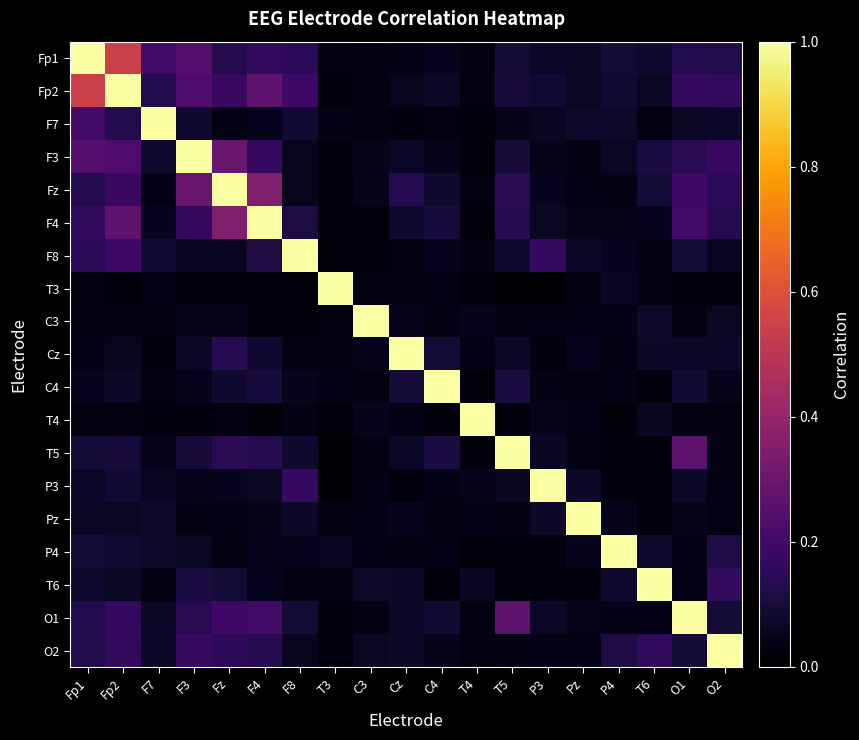

Reading right to left, transcribe all the data shown in this chart.

Fp1: O2=0.1	O1=0.1	T6=0.1	P4=0.1	Pz=0.1	P3=0.1	T5=0.1	T4=0.0	C4=0.1	Cz=0.0	C3=0.0	T3=0.0	F8=0.1	F4=0.2	Fz=0.1	F3=0.2	F7=0.2	Fp2=0.5	Fp1=1.0
Fp2: O2=0.2	O1=0.2	T6=0.1	P4=0.1	Pz=0.1	P3=0.1	T5=0.1	T4=0.0	C4=0.1	Cz=0.1	C3=0.0	T3=0.0	F8=0.2	F4=0.3	Fz=0.2	F3=0.2	F7=0.1	Fp2=1.0	Fp1=0.5
F7: O2=0.1	O1=0.1	T6=0.0	P4=0.1	Pz=0.1	P3=0.1	T5=0.0	T4=0.0	C4=0.0	Cz=0.0	C3=0.0	T3=0.0	F8=0.1	F4=0.1	Fz=0.0	F3=0.1	F7=1.0	Fp2=0.1	Fp1=0.2
F3: O2=0.2	O1=0.1	T6=0.1	P4=0.1	Pz=0.0	P3=0.0	T5=0.1	T4=0.0	C4=0.0	Cz=0.1	C3=0.0	T3=0.0	F8=0.1	F4=0.2	Fz=0.3	F3=1.0	F7=0.1	Fp2=0.2	Fp1=0.2
Fz: O2=0.2	O1=0.2	T6=0.1	P4=0.0	Pz=0.0	P3=0.1	T5=0.1	T4=0.0	C4=0.1	Cz=0.1	C3=0.0	T3=0.0	F8=0.1	F4=0.4	Fz=1.0	F3=0.3	F7=0.0	Fp2=0.2	Fp1=0.1
F4: O2=0.1	O1=0.2	T6=0.1	P4=0.0	Pz=0.0	P3=0.1	T5=0.1	T4=0.0	C4=0.1	Cz=0.1	C3=0.0	T3=0.0	F8=0.1	F4=1.0	Fz=0.4	F3=0.2	F7=0.1	Fp2=0.3	Fp1=0.2
F8: O2=0.1	O1=0.1	T6=0.0	P4=0.1	Pz=0.1	P3=0.2	T5=0.1	T4=0.0	C4=0.1	Cz=0.0	C3=0.0	T3=0.0	F8=1.0	F4=0.1	Fz=0.1	F3=0.1	F7=0.1	Fp2=0.2	Fp1=0.1
T3: O2=0.0	O1=0.0	T6=0.0	P4=0.1	Pz=0.0	P3=0.0	T5=0.0	T4=0.0	C4=0.0	Cz=0.0	C3=0.0	T3=1.0	F8=0.0	F4=0.0	Fz=0.0	F3=0.0	F7=0.0	Fp2=0.0	Fp1=0.0
C3: O2=0.1	O1=0.0	T6=0.1	P4=0.0	Pz=0.0	P3=0.0	T5=0.0	T4=0.1	C4=0.0	Cz=0.1	C3=1.0	T3=0.0	F8=0.0	F4=0.0	Fz=0.0	F3=0.0	F7=0.0	Fp2=0.0	Fp1=0.0
Cz: O2=0.1	O1=0.1	T6=0.1	P4=0.0	Pz=0.1	P3=0.0	T5=0.1	T4=0.0	C4=0.1	Cz=1.0	C3=0.1	T3=0.0	F8=0.0	F4=0.1	Fz=0.1	F3=0.1	F7=0.0	Fp2=0.1	Fp1=0.0
C4: O2=0.0	O1=0.1	T6=0.0	P4=0.0	Pz=0.0	P3=0.0	T5=0.1	T4=0.0	C4=1.0	Cz=0.1	C3=0.0	T3=0.0	F8=0.1	F4=0.1	Fz=0.1	F3=0.0	F7=0.0	Fp2=0.1	Fp1=0.1
T4: O2=0.0	O1=0.0	T6=0.1	P4=0.0	Pz=0.0	P3=0.0	T5=0.0	T4=1.0	C4=0.0	Cz=0.0	C3=0.1	T3=0.0	F8=0.0	F4=0.0	Fz=0.0	F3=0.0	F7=0.0	Fp2=0.0	Fp1=0.0
T5: O2=0.0	O1=0.3	T6=0.0	P4=0.0	Pz=0.0	P3=0.1	T5=1.0	T4=0.0	C4=0.1	Cz=0.1	C3=0.0	T3=0.0	F8=0.1	F4=0.1	Fz=0.1	F3=0.1	F7=0.0	Fp2=0.1	Fp1=0.1
P3: O2=0.0	O1=0.1	T6=0.0	P4=0.0	Pz=0.1	P3=1.0	T5=0.1	T4=0.0	C4=0.0	Cz=0.0	C3=0.0	T3=0.0	F8=0.2	F4=0.1	Fz=0.1	F3=0.0	F7=0.1	Fp2=0.1	Fp1=0.1
Pz: O2=0.0	O1=0.0	T6=0.0	P4=0.0	Pz=1.0	P3=0.1	T5=0.0	T4=0.0	C4=0.0	Cz=0.1	C3=0.0	T3=0.0	F8=0.1	F4=0.0	Fz=0.0	F3=0.0	F7=0.1	Fp2=0.1	Fp1=0.1
P4: O2=0.1	O1=0.0	T6=0.1	P4=1.0	Pz=0.0	P3=0.0	T5=0.0	T4=0.0	C4=0.0	Cz=0.0	C3=0.0	T3=0.1	F8=0.1	F4=0.0	Fz=0.0	F3=0.1	F7=0.1	Fp2=0.1	Fp1=0.1
T6: O2=0.2	O1=0.0	T6=1.0	P4=0.1	Pz=0.0	P3=0.0	T5=0.0	T4=0.1	C4=0.0	Cz=0.1	C3=0.1	T3=0.0	F8=0.0	F4=0.1	Fz=0.1	F3=0.1	F7=0.0	Fp2=0.1	Fp1=0.1
O1: O2=0.1	O1=1.0	T6=0.0	P4=0.0	Pz=0.0	P3=0.1	T5=0.3	T4=0.0	C4=0.1	Cz=0.1	C3=0.0	T3=0.0	F8=0.1	F4=0.2	Fz=0.2	F3=0.1	F7=0.1	Fp2=0.2	Fp1=0.1
O2: O2=1.0	O1=0.1	T6=0.2	P4=0.1	Pz=0.0	P3=0.0	T5=0.0	T4=0.0	C4=0.0	Cz=0.1	C3=0.1	T3=0.0	F8=0.1	F4=0.1	Fz=0.2	F3=0.2	F7=0.1	Fp2=0.2	Fp1=0.1